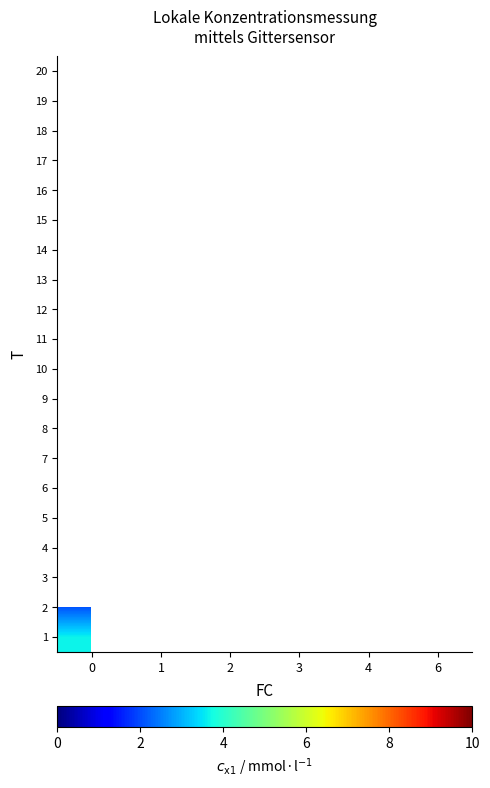

What is the difference between the highest and lowest values at 0?

5.0